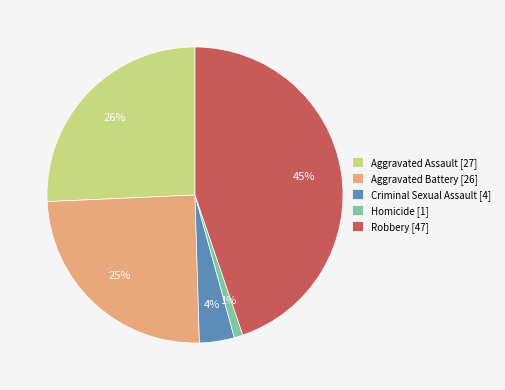

To the nearest percent, what is the combined percentage of Aggravated Assault [27] and Homicide [1]?

27%